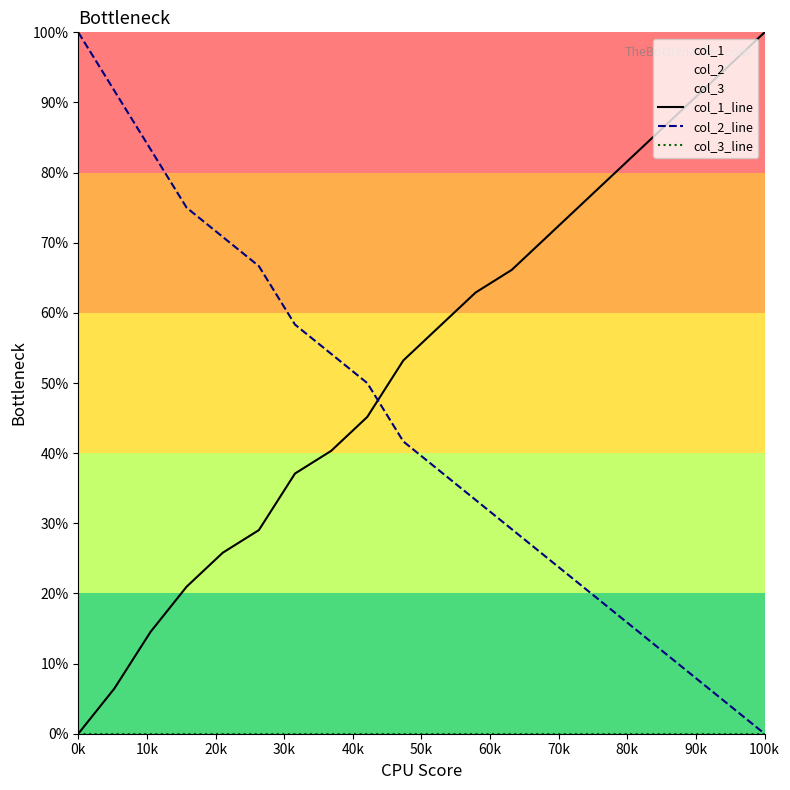

True or false: col_3_line and col_1_line intersect in this chart.

False